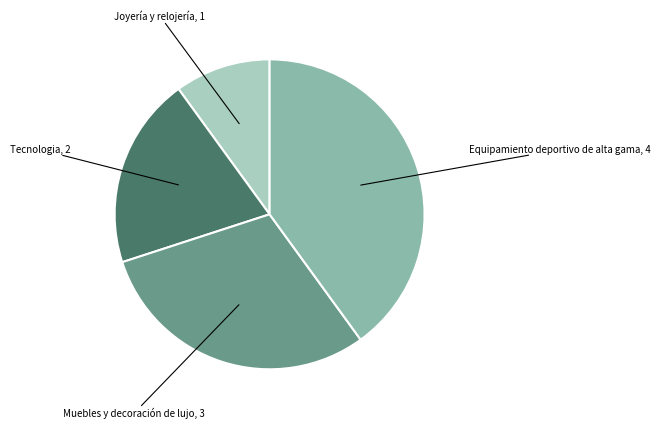

Is there any slice that represents more than half of the pie?

No